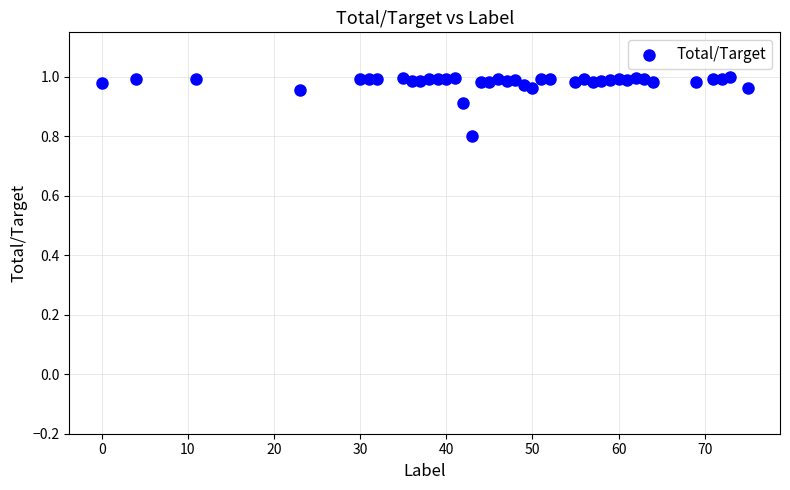

What Y value in the scatter plot is closest to 0?

0.8